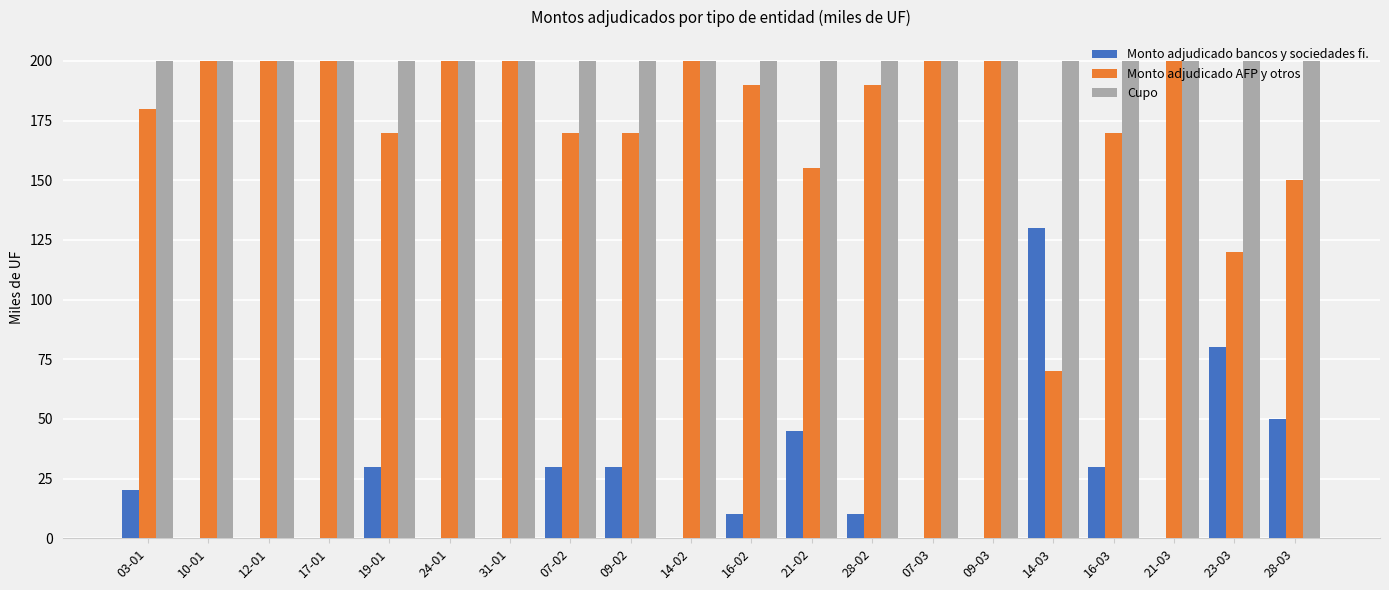

What is the spread (max minus min) of values at 16-02?

190